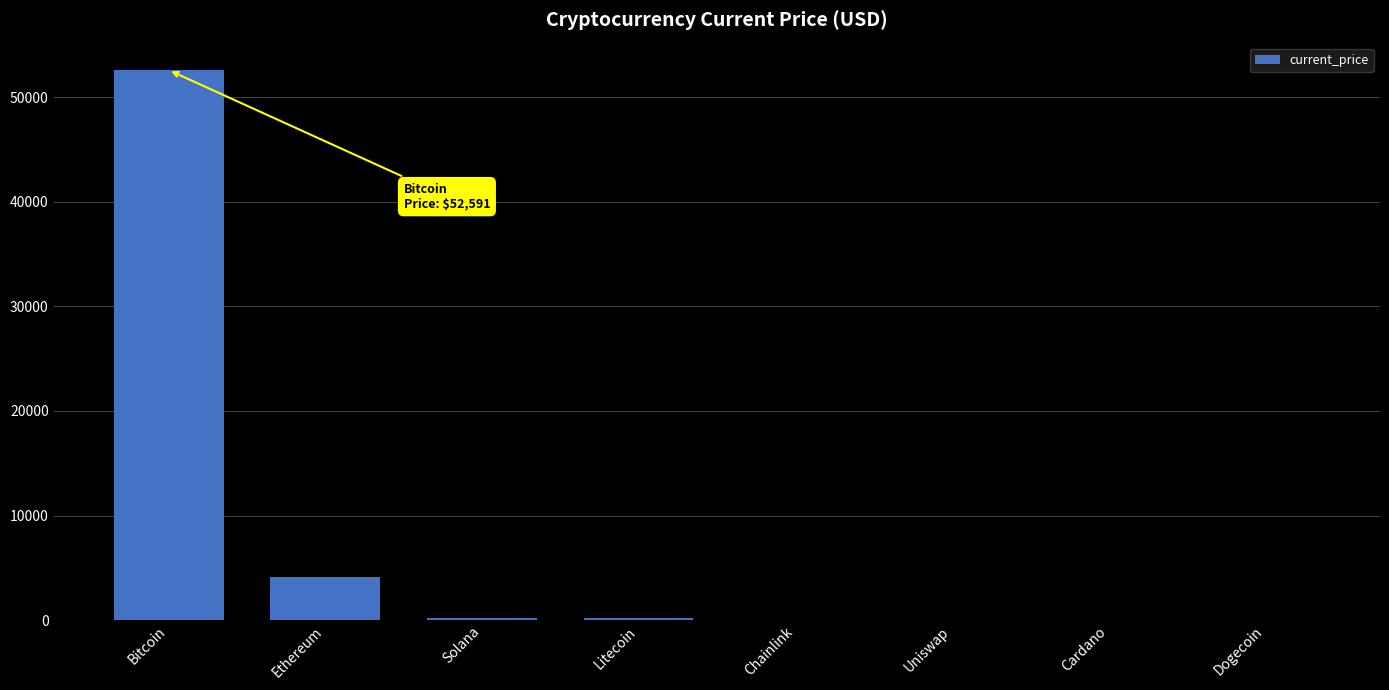

What is the ratio of the value at Ethereum to the value at Cardano?

2721.2